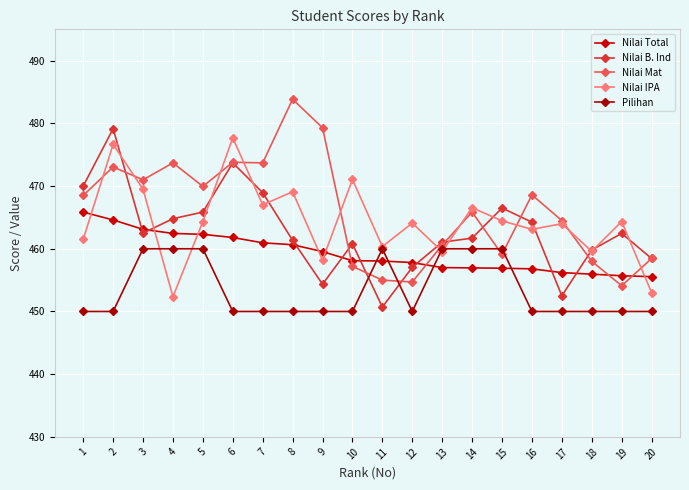

Which category has the lowest value across all series?

1